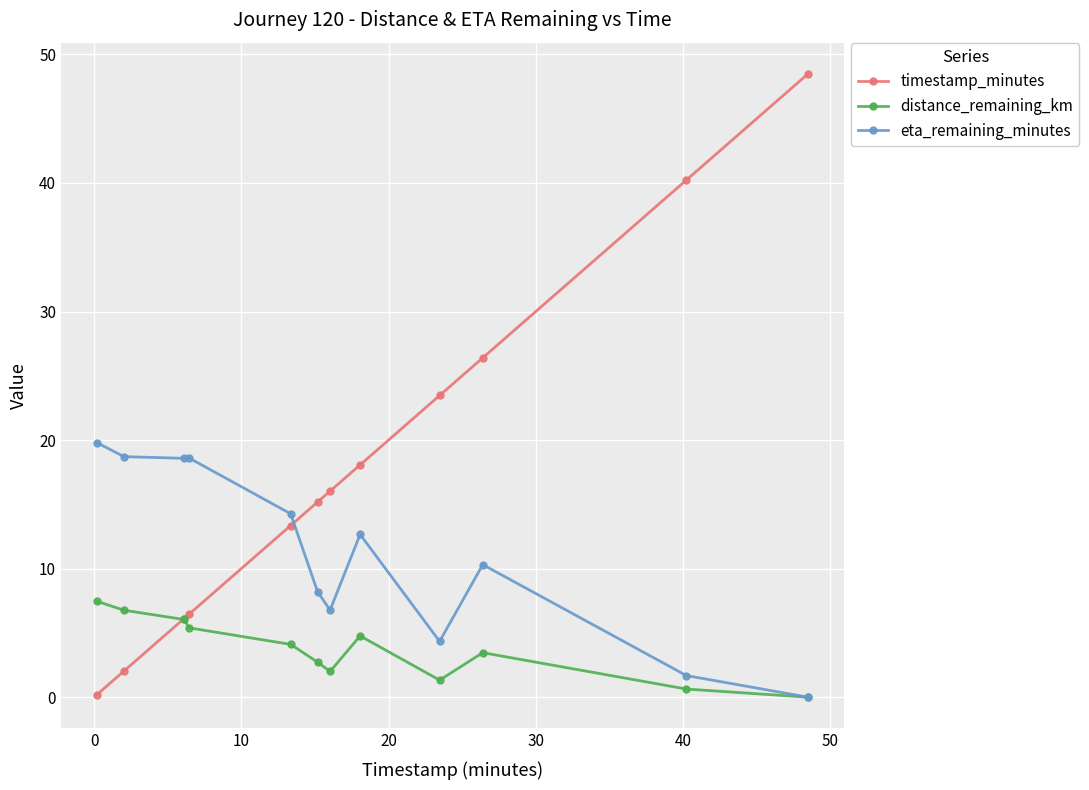

In distance_remaining_km, how many points are higher than both neighbors (excluding endpoints)?

2